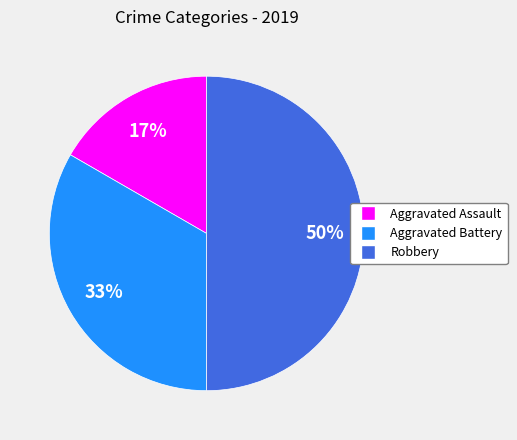

What is the largest slice in the pie chart?

Robbery